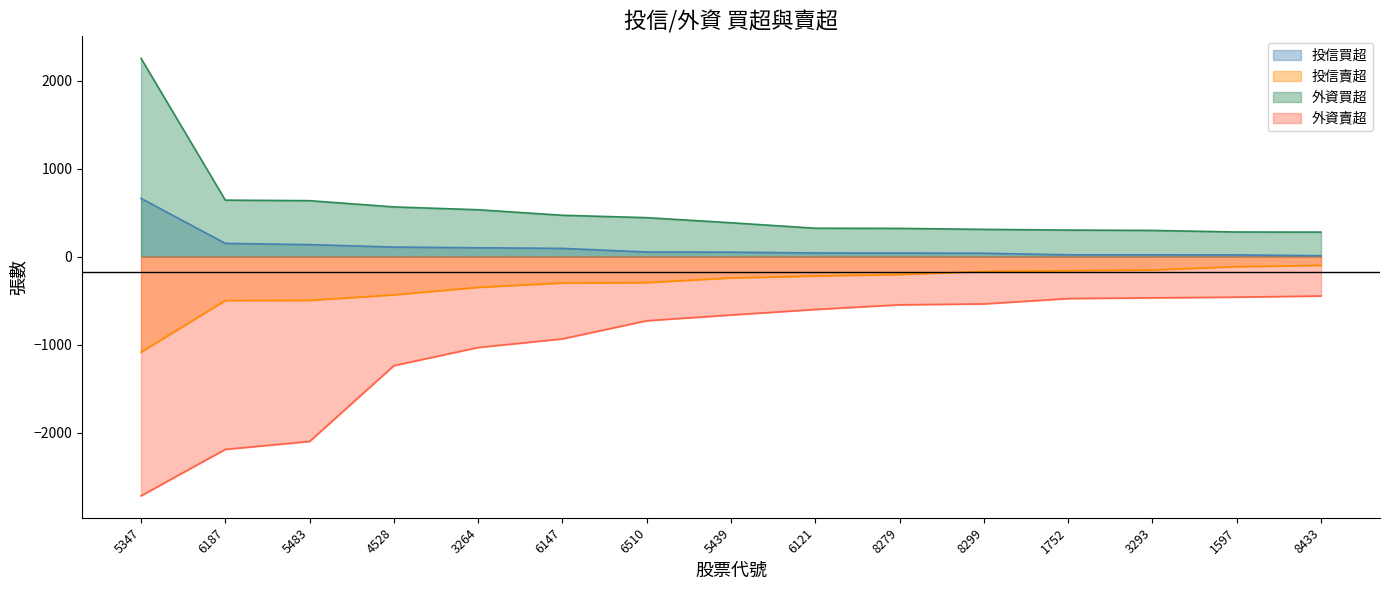

Count the number of categories in the chart.

15